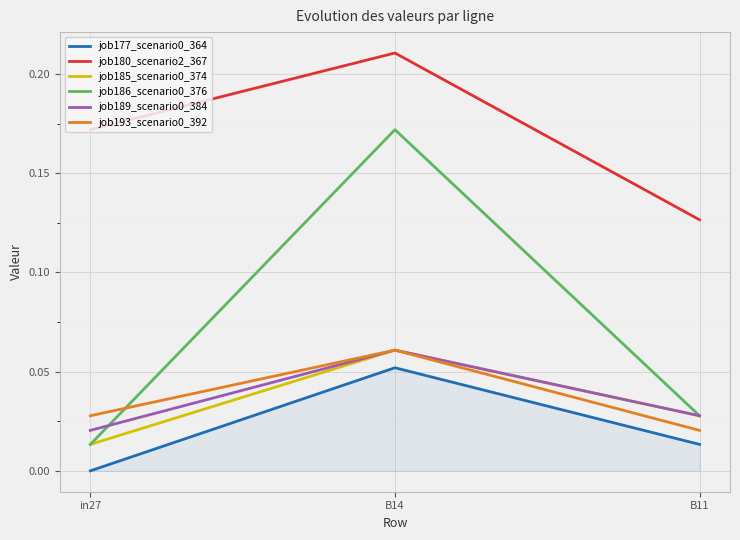

Is it true that job186_scenario0_376 equals 0.0 at B11?

True